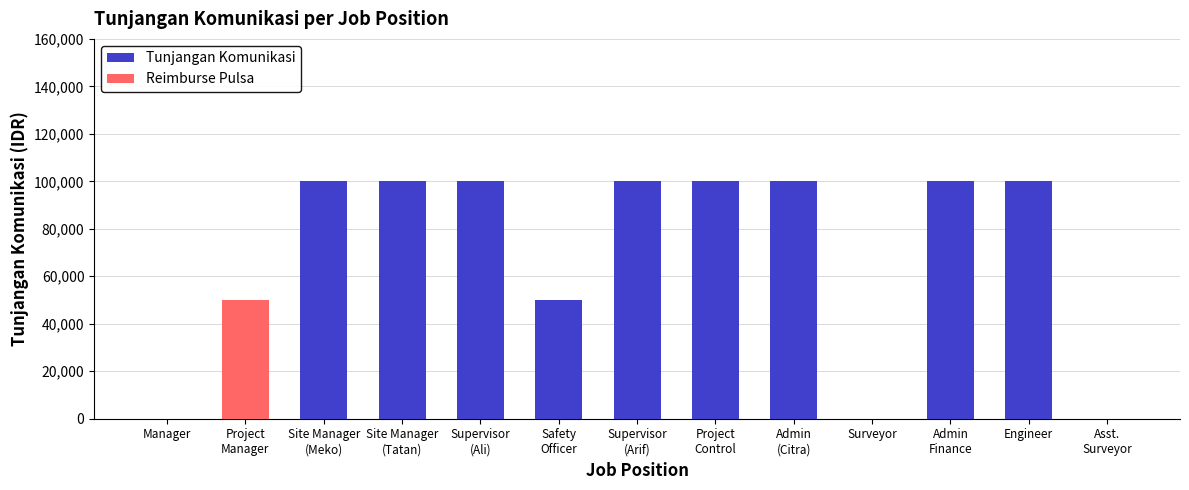

Are the bars grouped side by side (vs. stacked)?

No